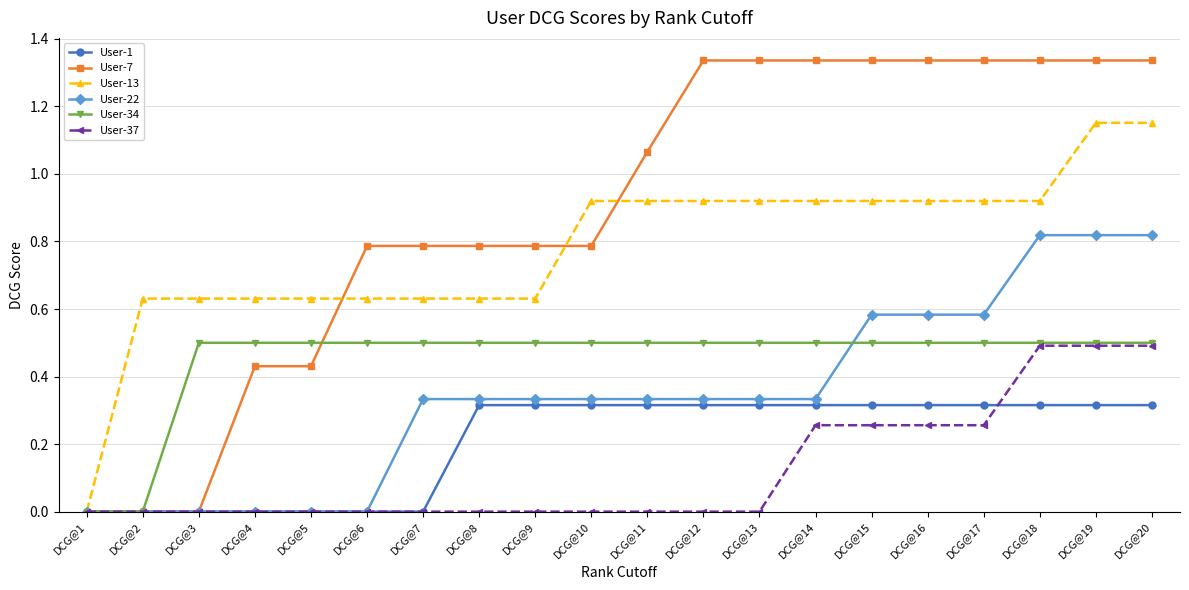

Between DCG@18 and DCG@19, which series saw the biggest shift?

User-13